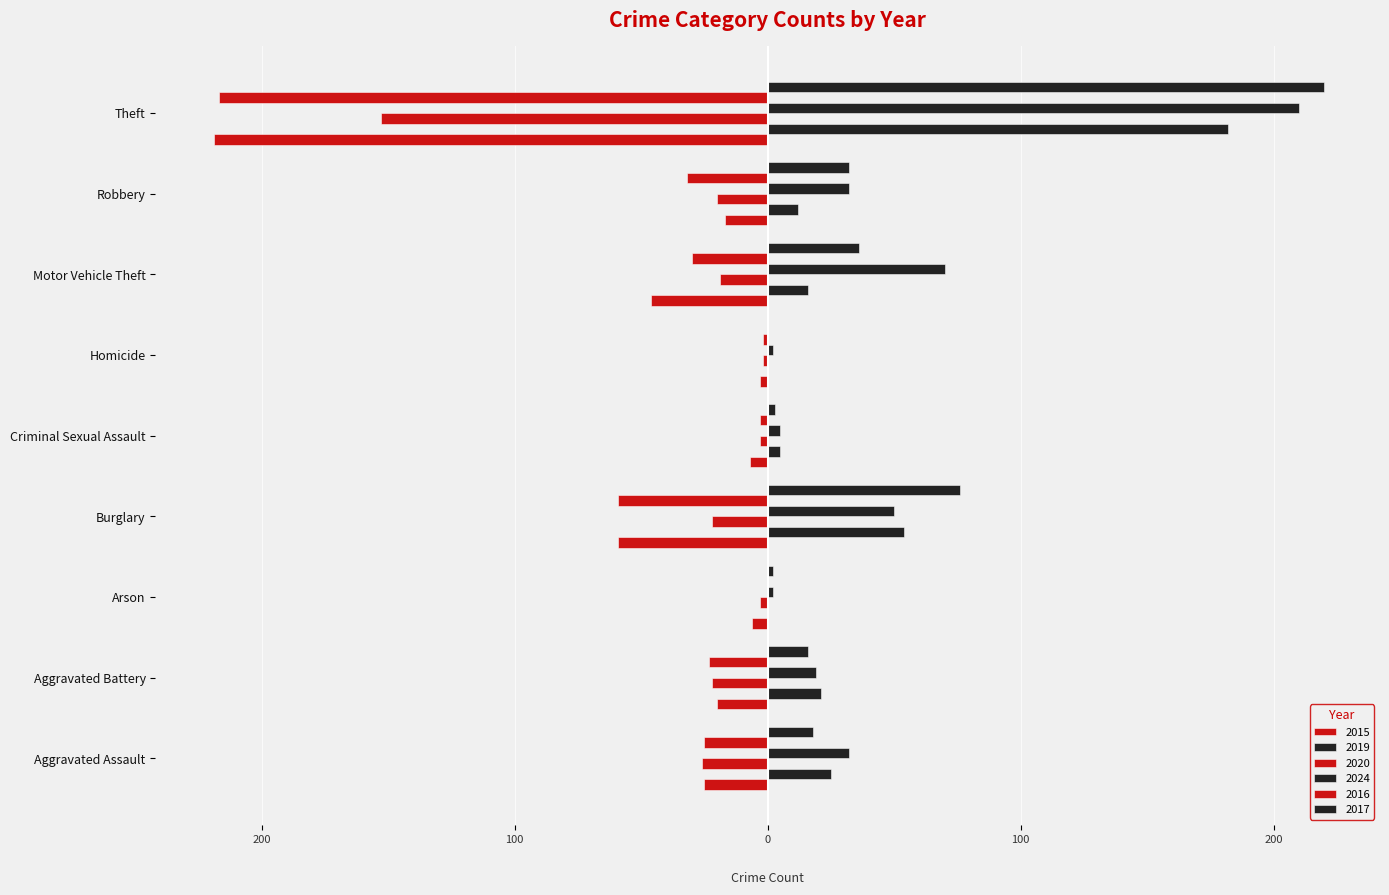

At how many categories does at least one series exceed 219?

1